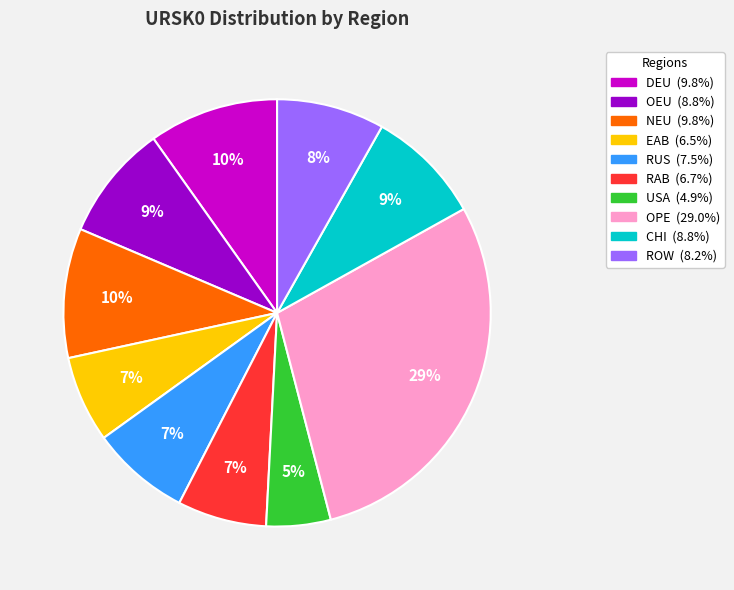

True or false: USA accounts for 5% of the total.

True